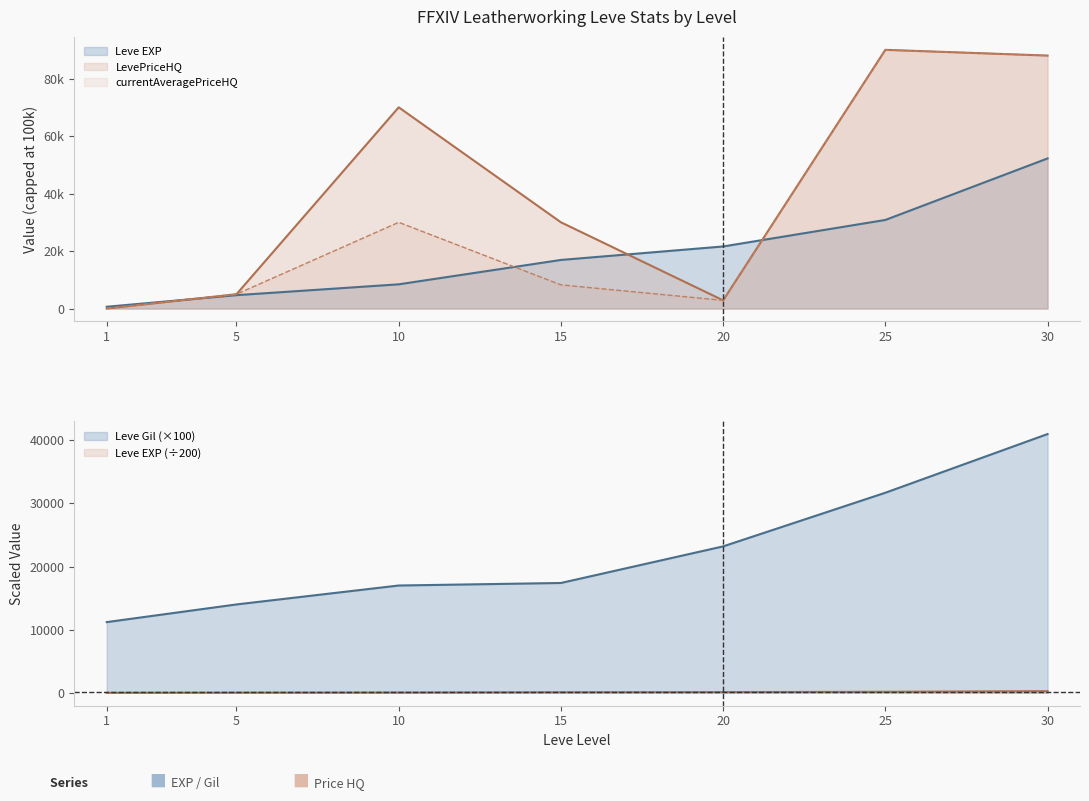

Which series has the widest spread of values?

LevePriceHQ